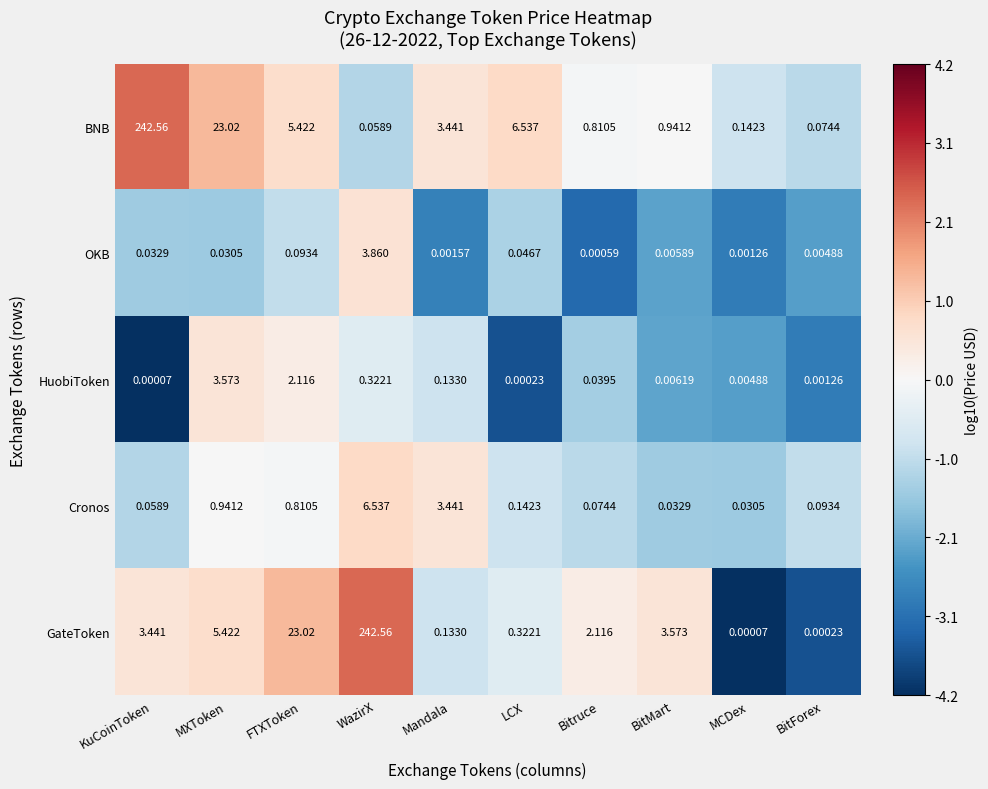

How many series are shown in this chart?

5